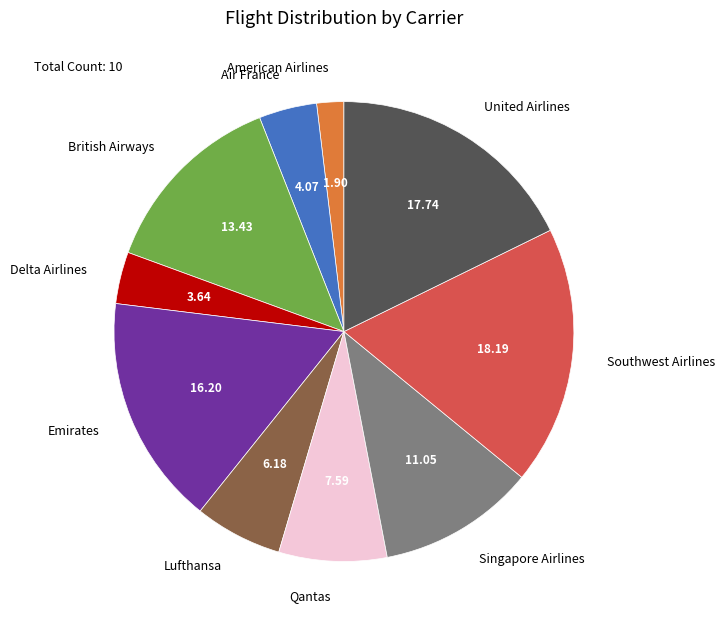

True or false: American Airlines accounts for 2% of the total.

True